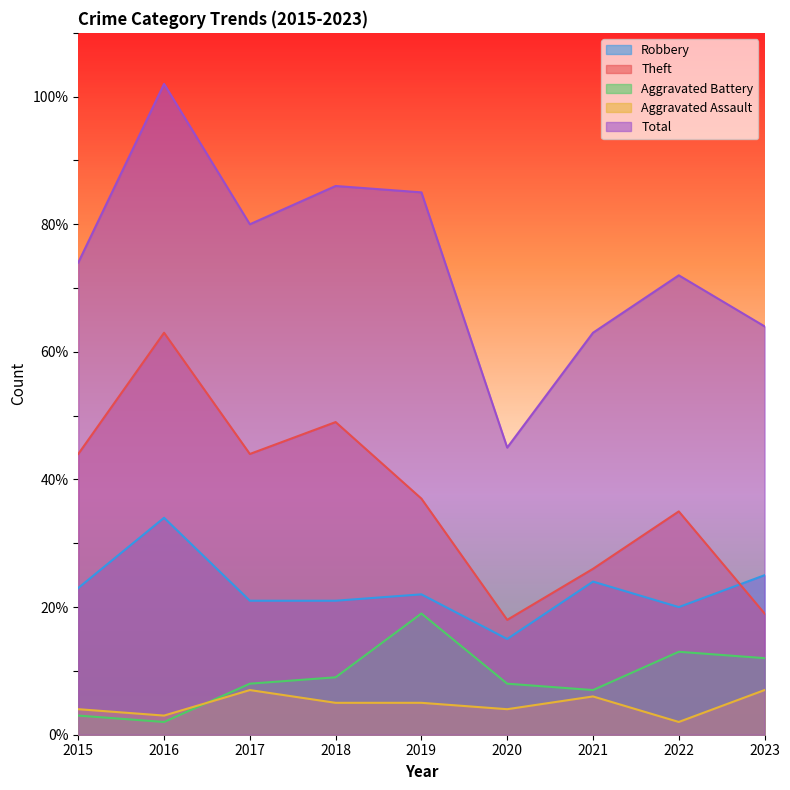

What is the sum of the Theft values at 2015 and 2016?

107